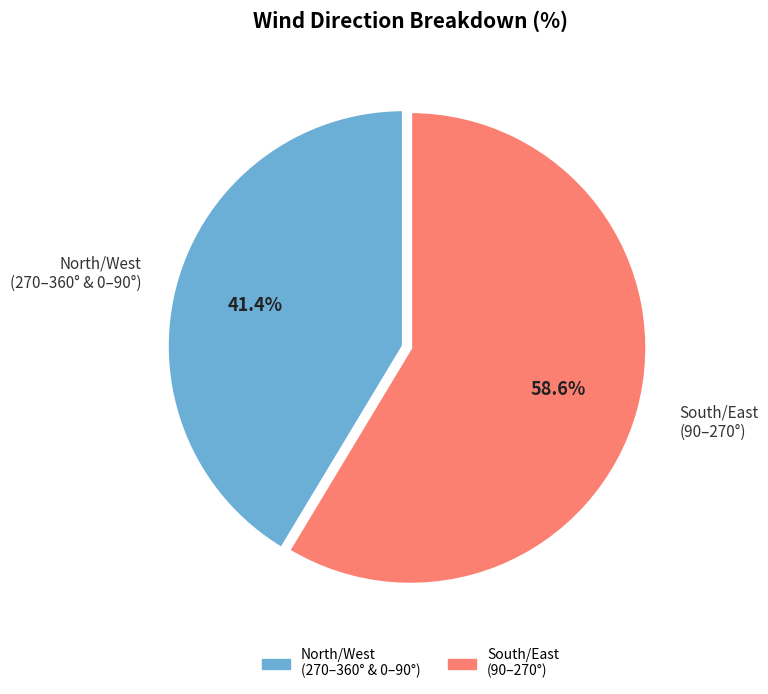

Is there any slice that represents more than half of the pie?

Yes